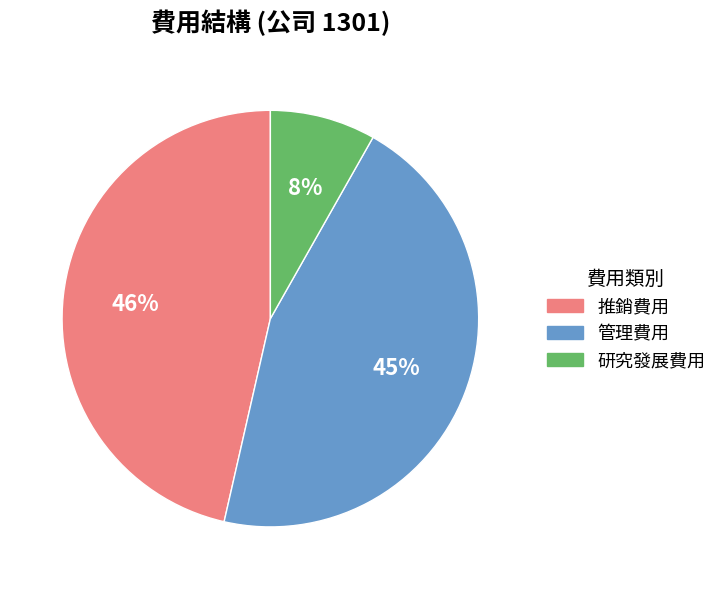

What is the largest slice in the pie chart?

推銷費用